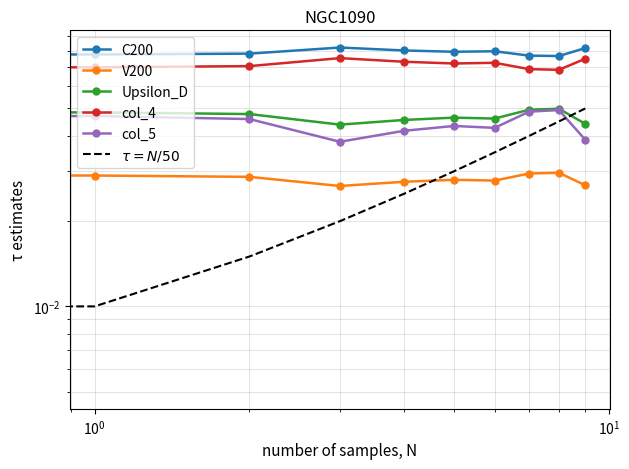

True or false: col_4 and col_5 cross at least once.

False